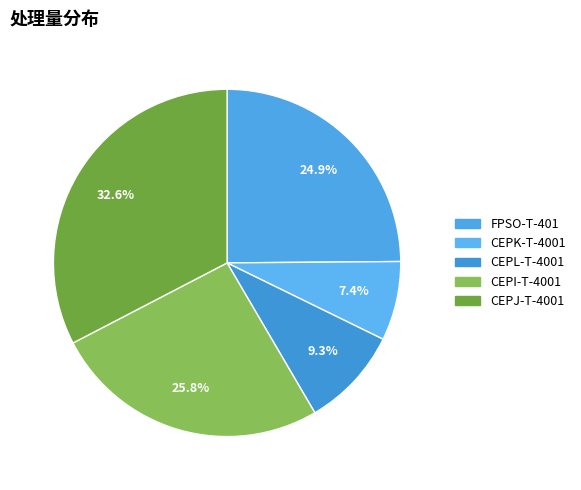

What is the smallest slice in the pie chart?

CEPK-T-4001